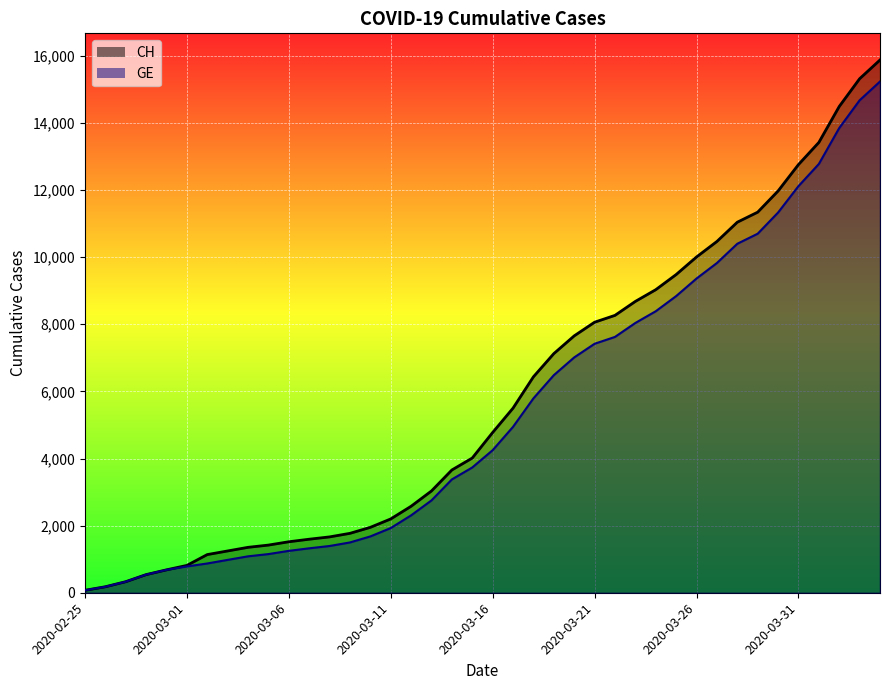

Where is GE nearest to the value 7653?

2020-03-22